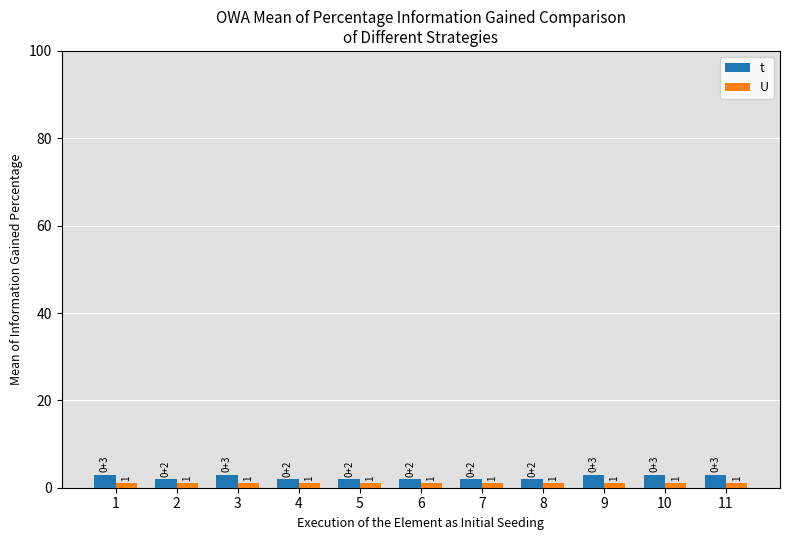

What is the smallest value displayed?

1